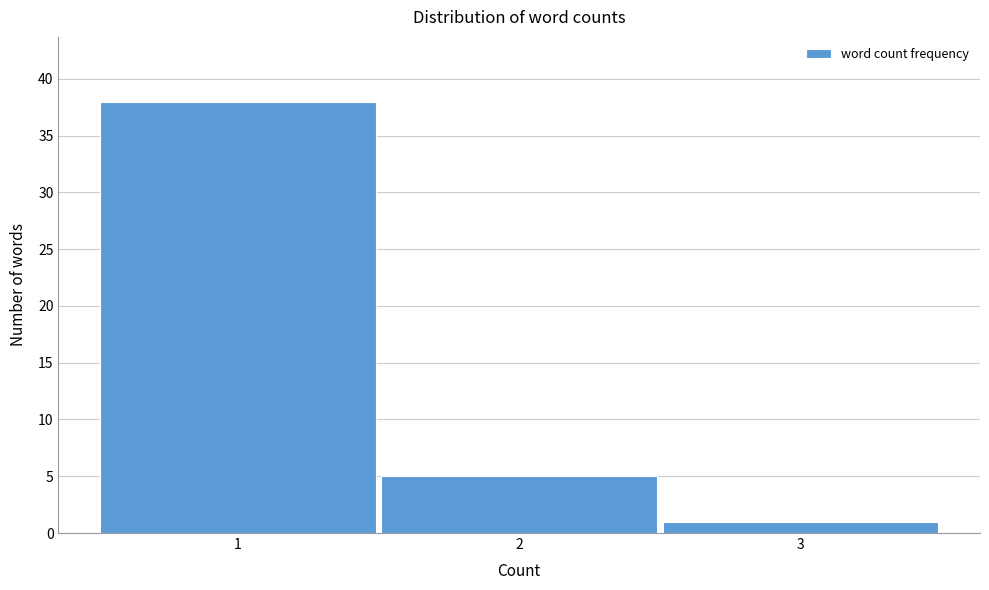

What is the height of the bar covering 0.5 to 1.5 on the x-axis? The values are not printed on the chart, so give them approximately, as read against the axis.

38